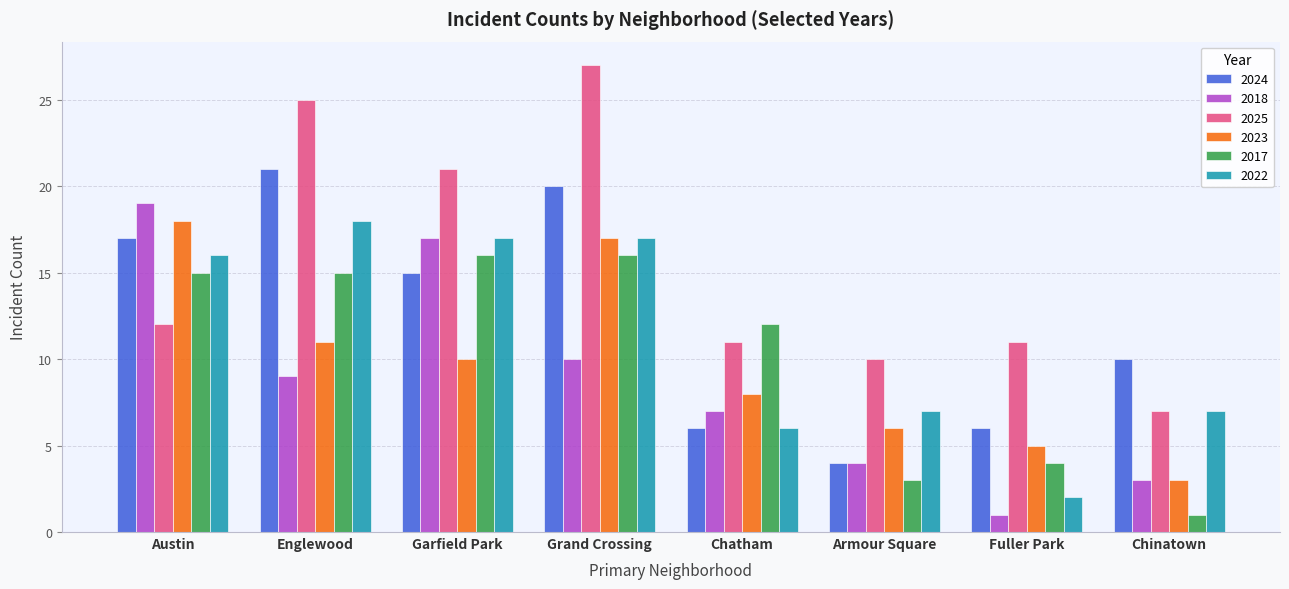

Reading right to left, transcribe all the data shown in this chart.

2024: 10	6	4	6	20	15	21	17
2018: 3	1	4	7	10	17	9	19
2025: 7	11	10	11	27	21	25	12
2023: 3	5	6	8	17	10	11	18
2017: 1	4	3	12	16	16	15	15
2022: 7	2	7	6	17	17	18	16